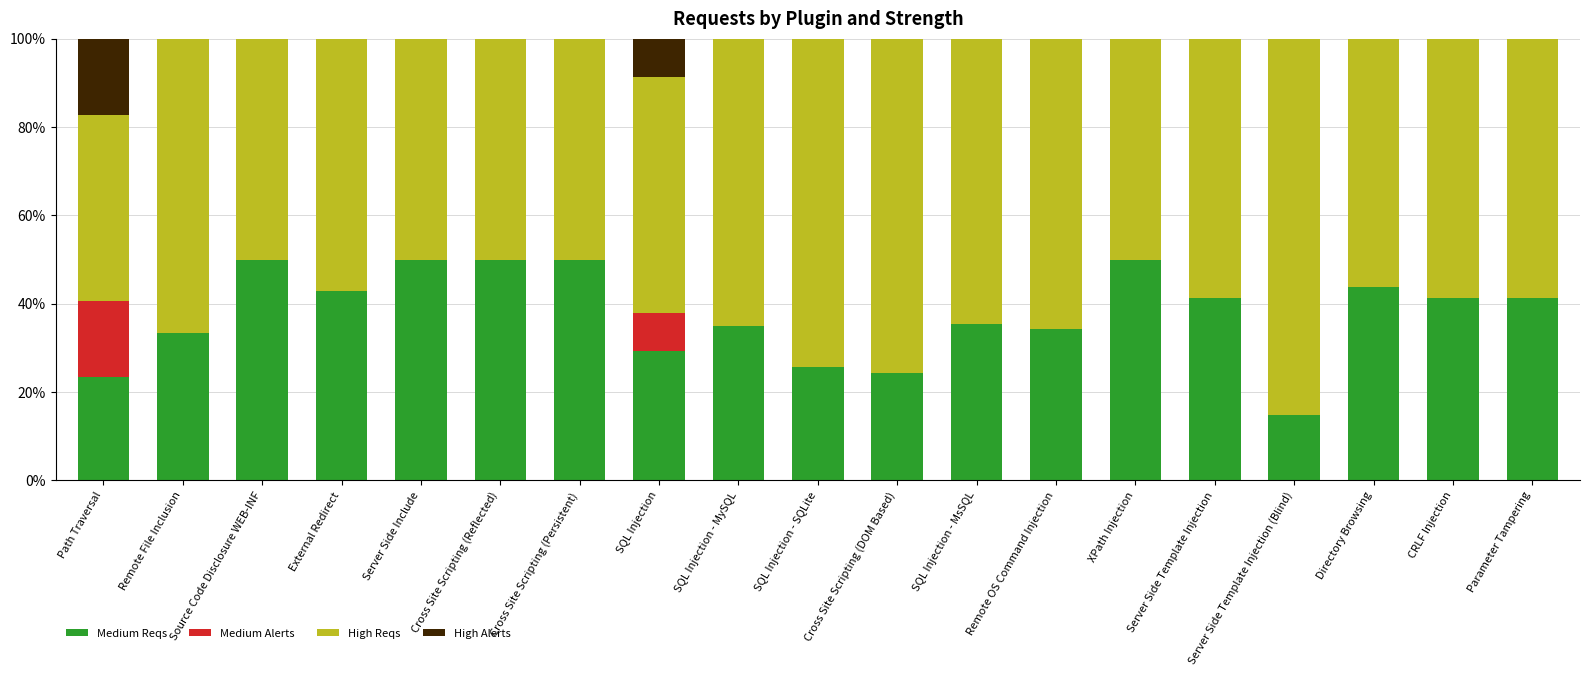

What is the maximum value for Medium Reqs?

50.0